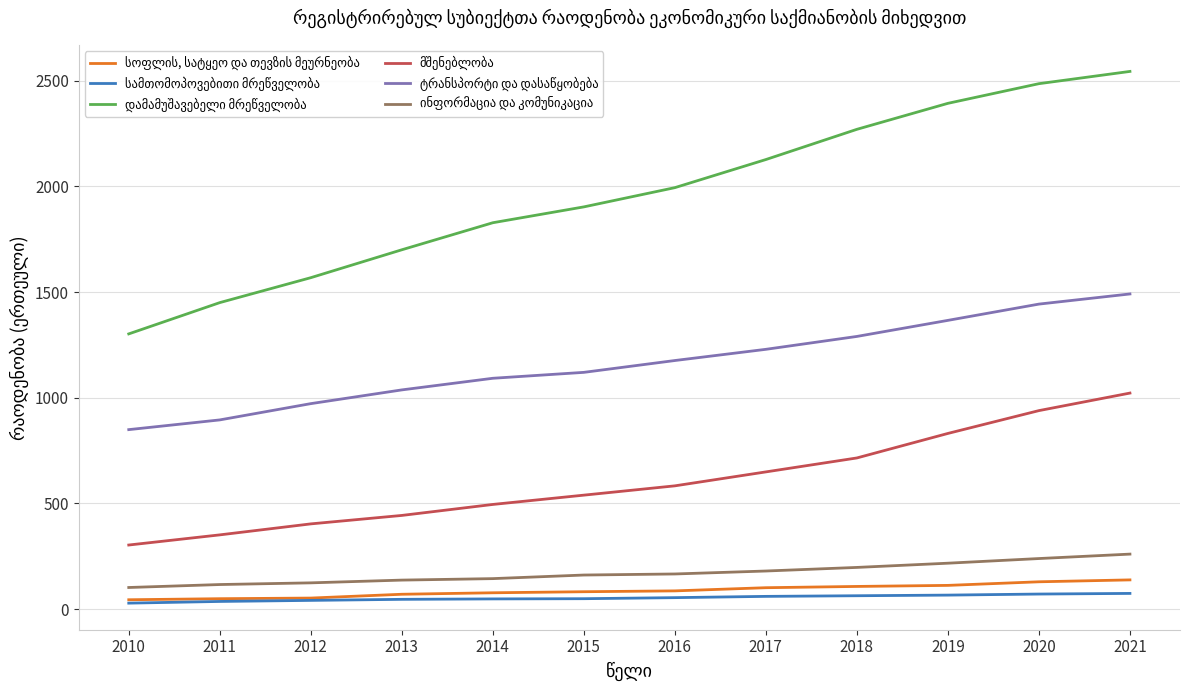

Which category has the highest value across all series?

2021